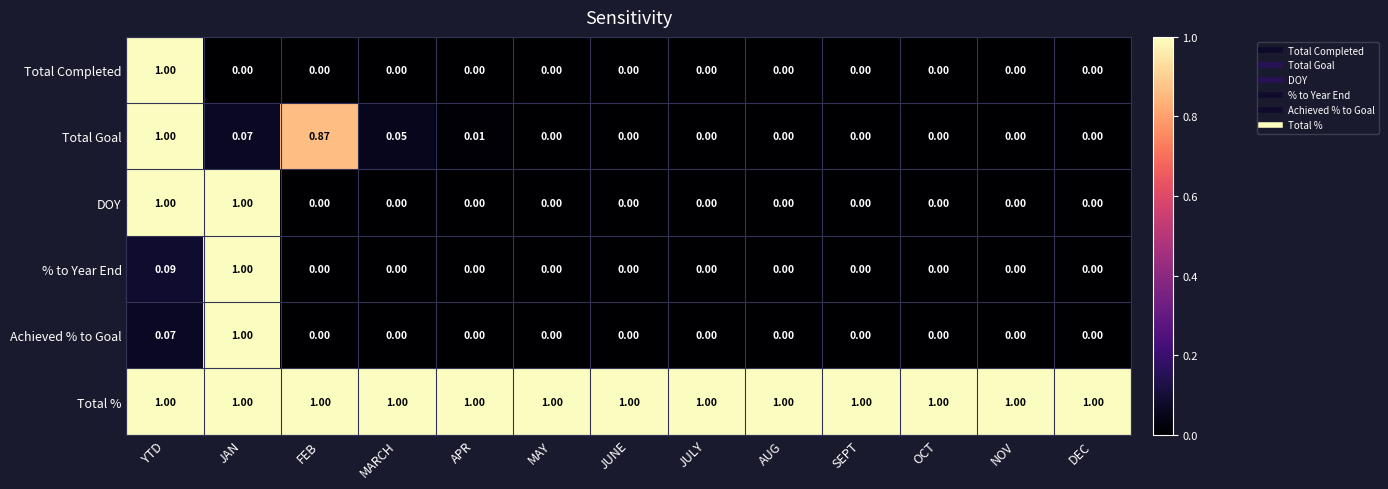

Which series has the largest total across all categories?

Total %